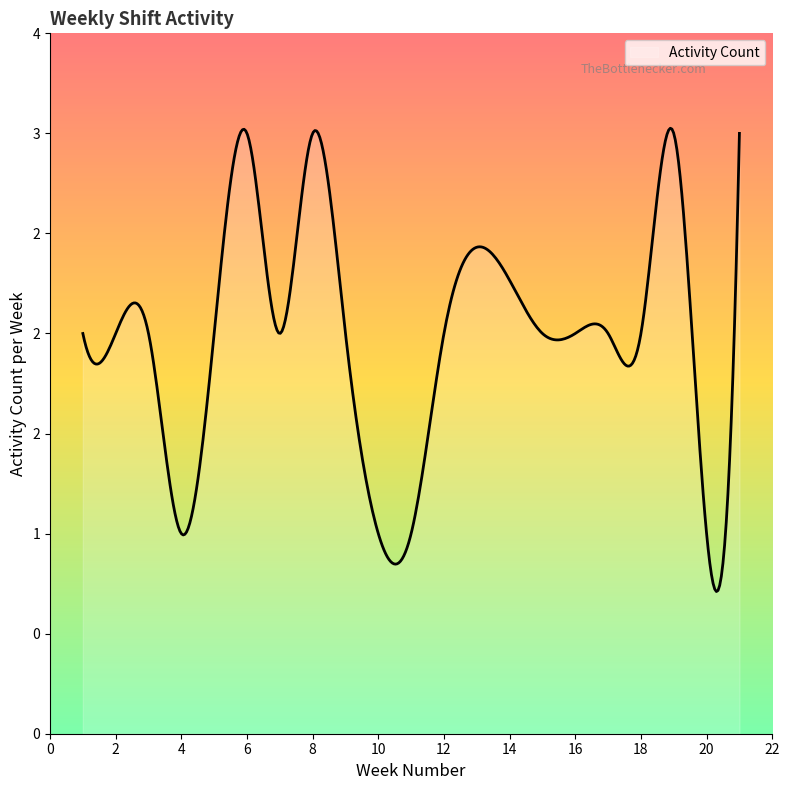

Is this an area chart (filled region under the line)?

Yes